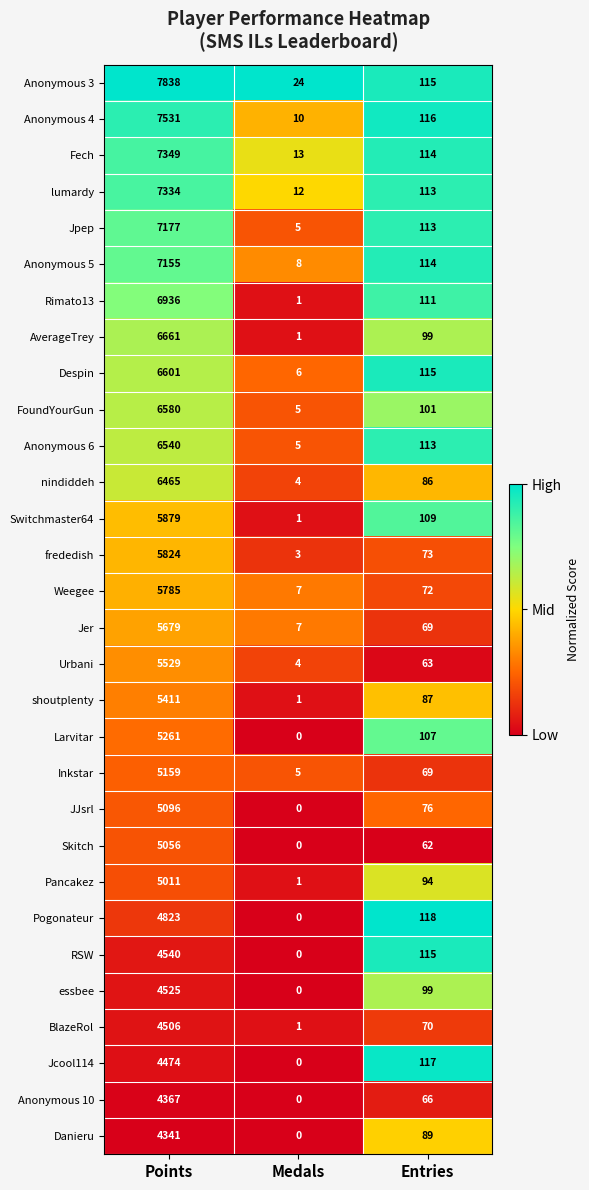

What is the sum of the nindiddeh values at Points and Entries?

6551